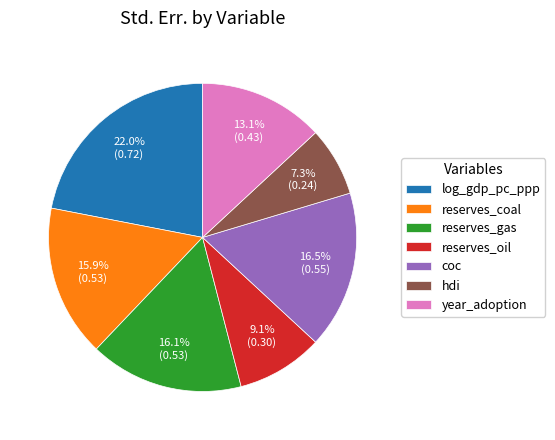

To the nearest percent, what is the difference between the largest and smallest slice percentages?

15%